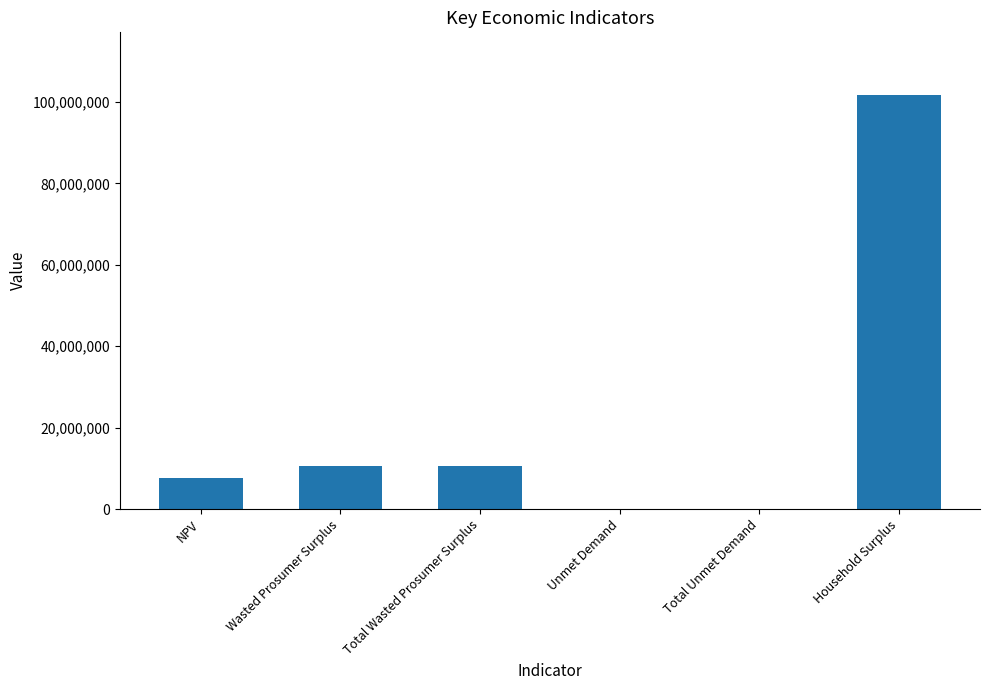

What value does the data have at Wasted Prosumer Surplus?

10546195.1